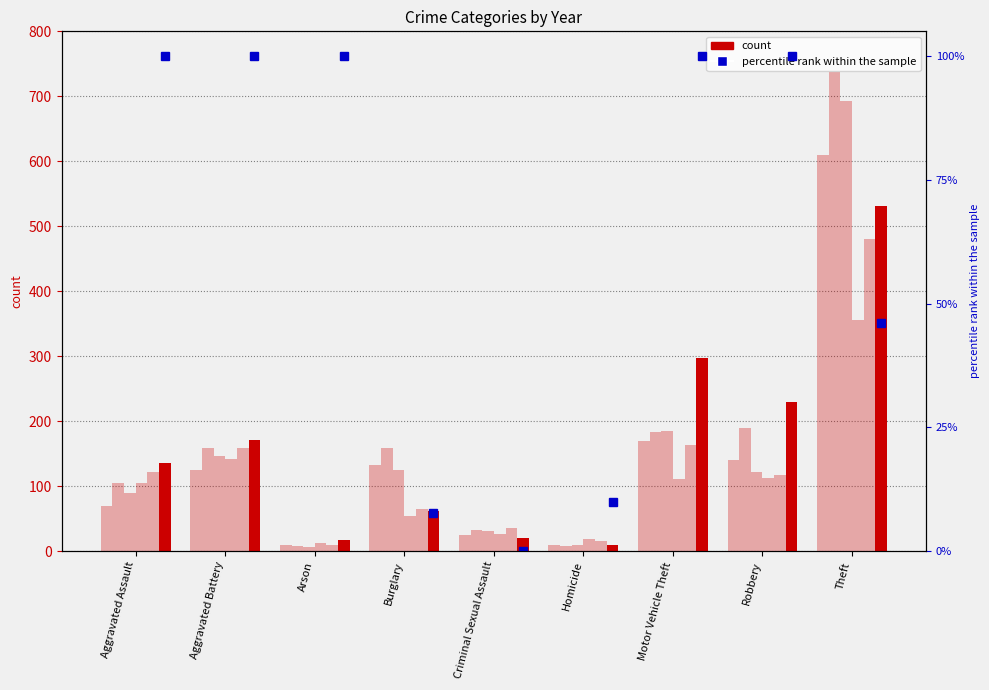

What position from the right is Burglary?

6